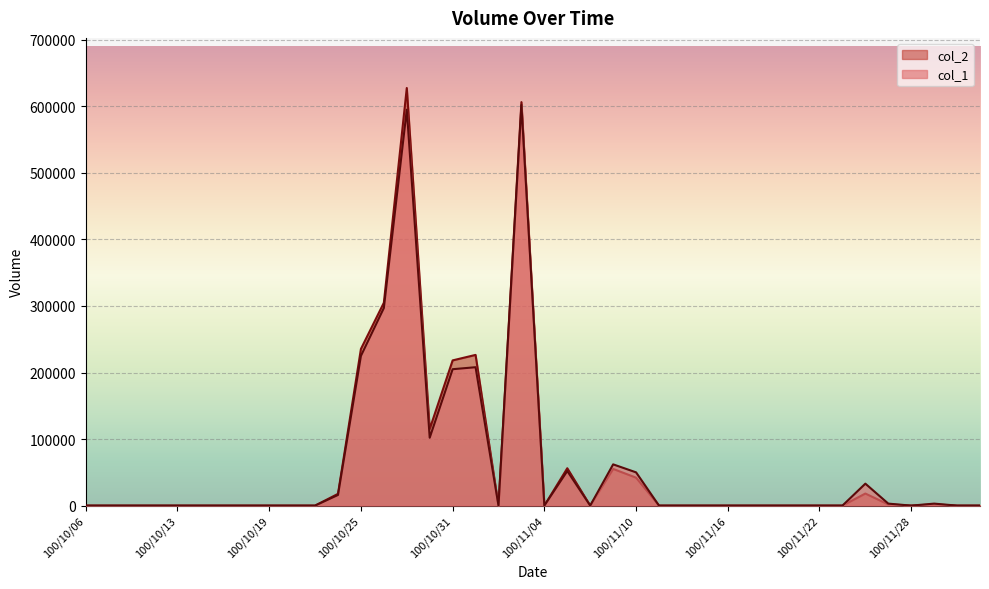

The value of col_2 at 100/11/04 is 0. True or false?

True